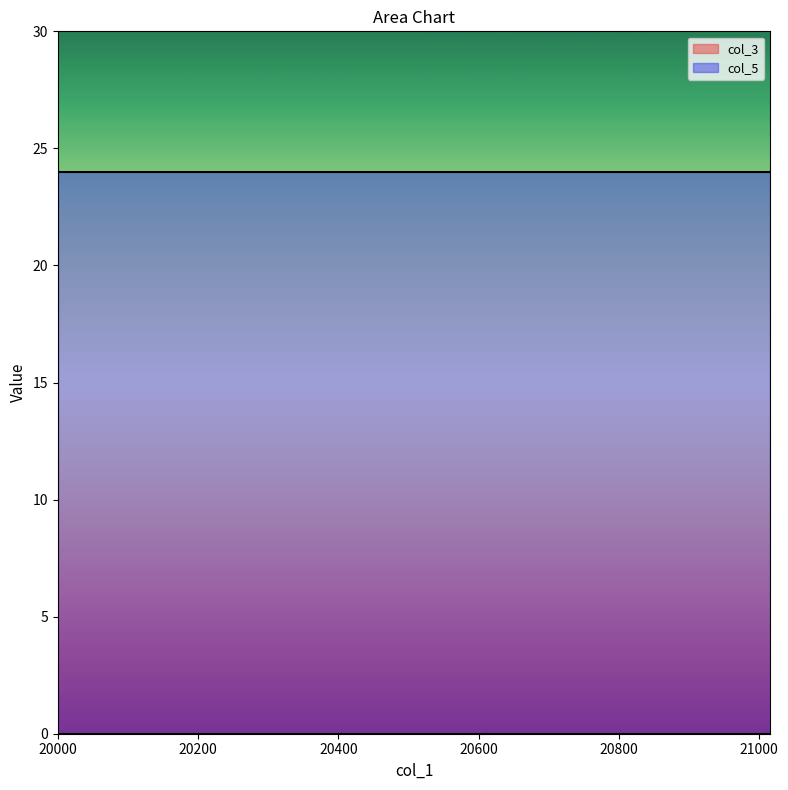

True or false: col_5 and col_3 cross at least once.

False